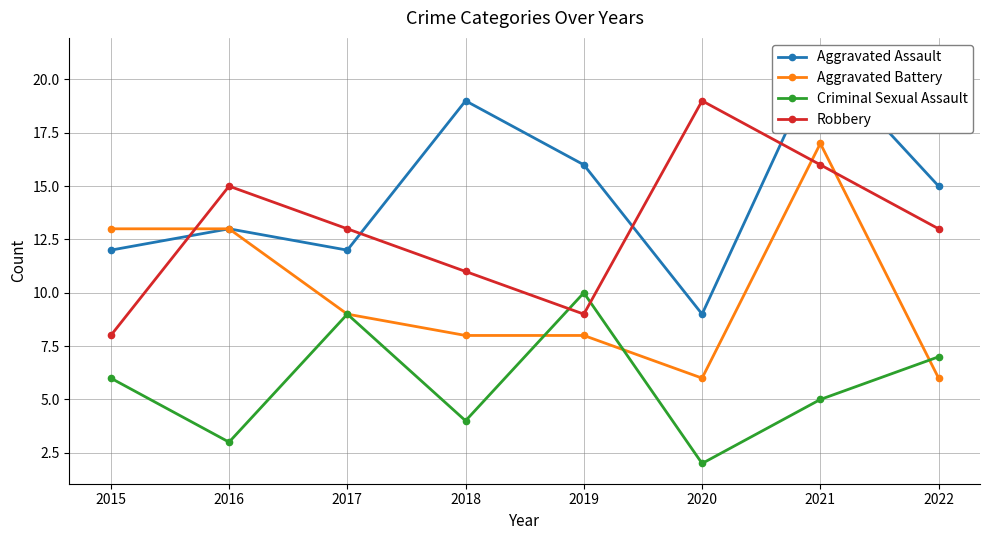

What value does the Robbery series have at 2015, to the nearest 5?

10